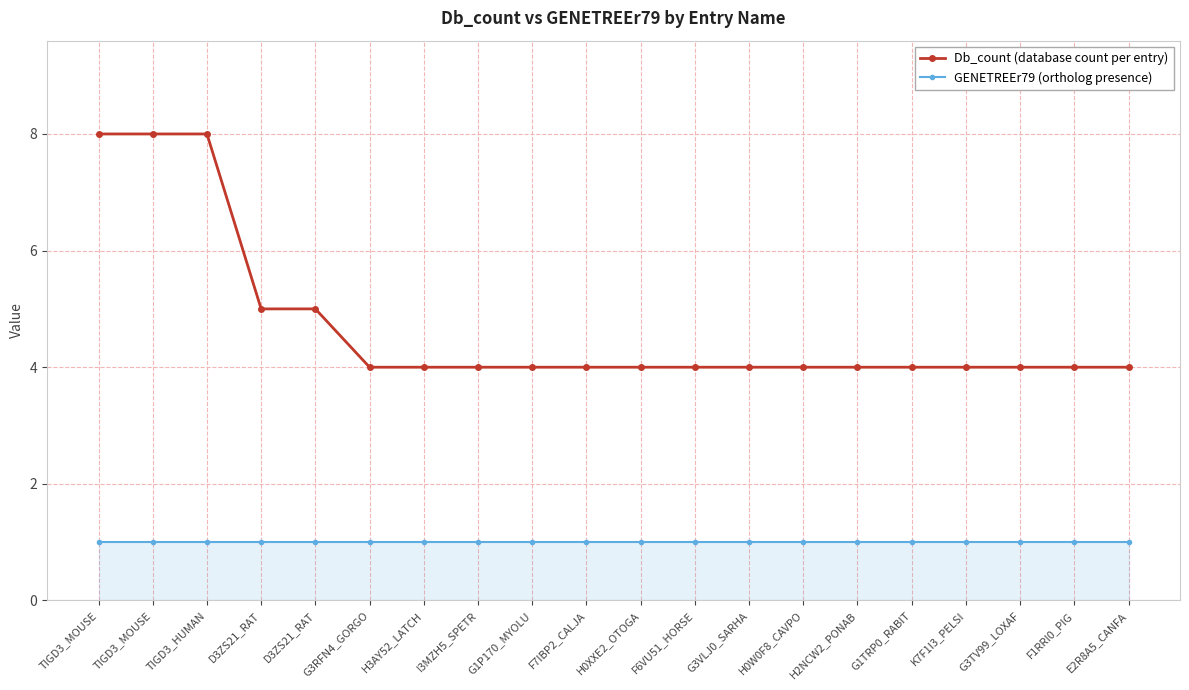

Reading left to right, transcribe all the data shown in this chart.

Db_count (database count per entry): 8	8	8	5	5	4	4	4	4	4	4	4	4	4	4	4	4	4	4	4
GENETREEr79 (ortholog presence): 1	1	1	1	1	1	1	1	1	1	1	1	1	1	1	1	1	1	1	1